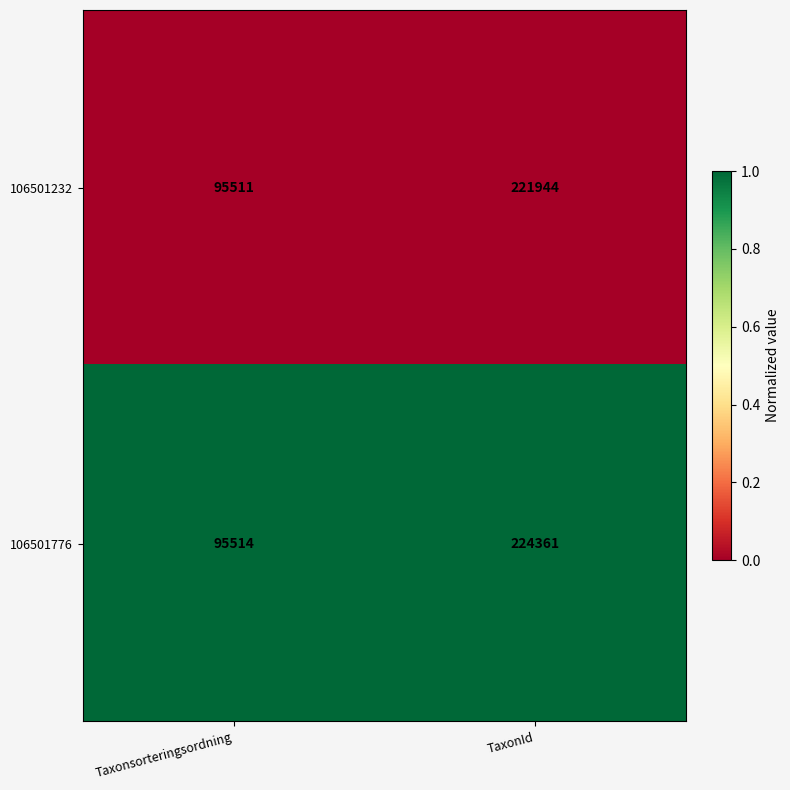

What is the difference between the highest and lowest values at Taxonsorteringsordning?

3